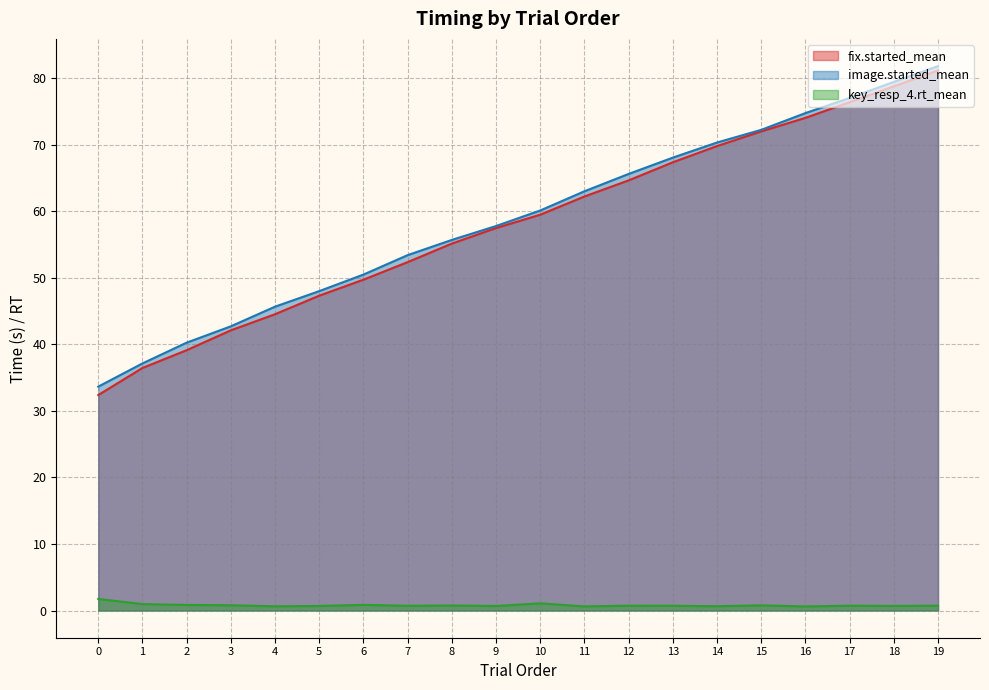

What is the minimum value shown in the chart?

0.6